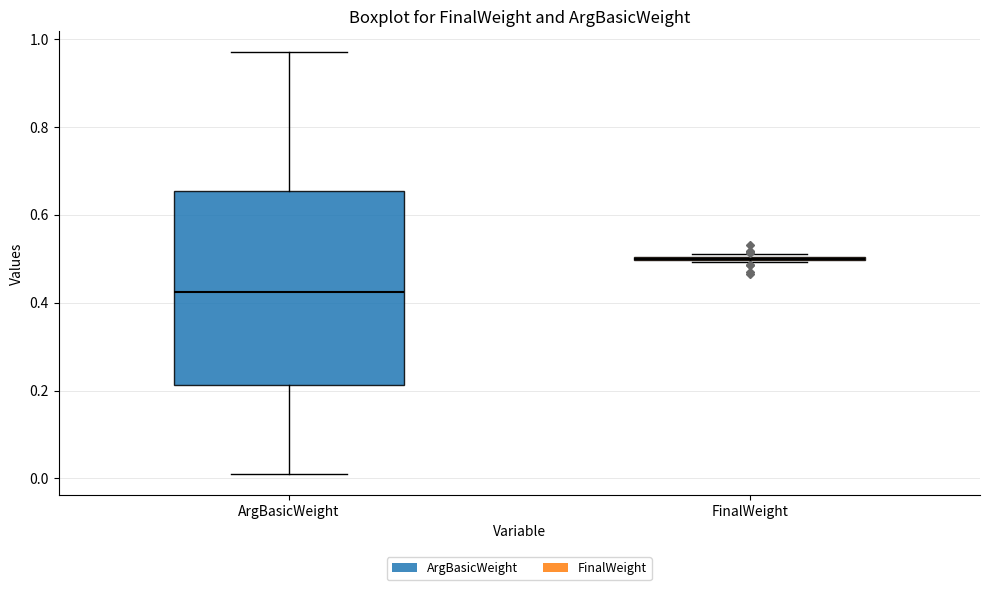

Reading left to right, read every box against the y-axis: the position of its median line, the range the box covers, and the ends of its whiskers. The values are not printed on the chart, so give them approximately, as read against the axis.

ArgBasicWeight: median 0.42, box 0.22 to 0.66, whiskers 0.02 to 0.98
FinalWeight: box collapsed to a line at 0.50, whiskers 0.50 to 0.52